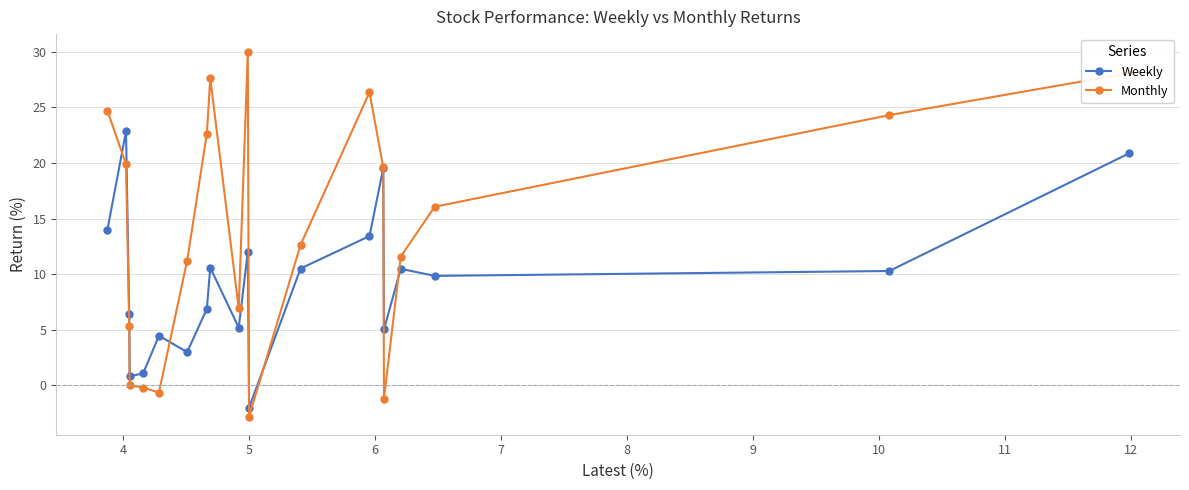

What is the value of the Monthly point at the 11th from the left?

29.9